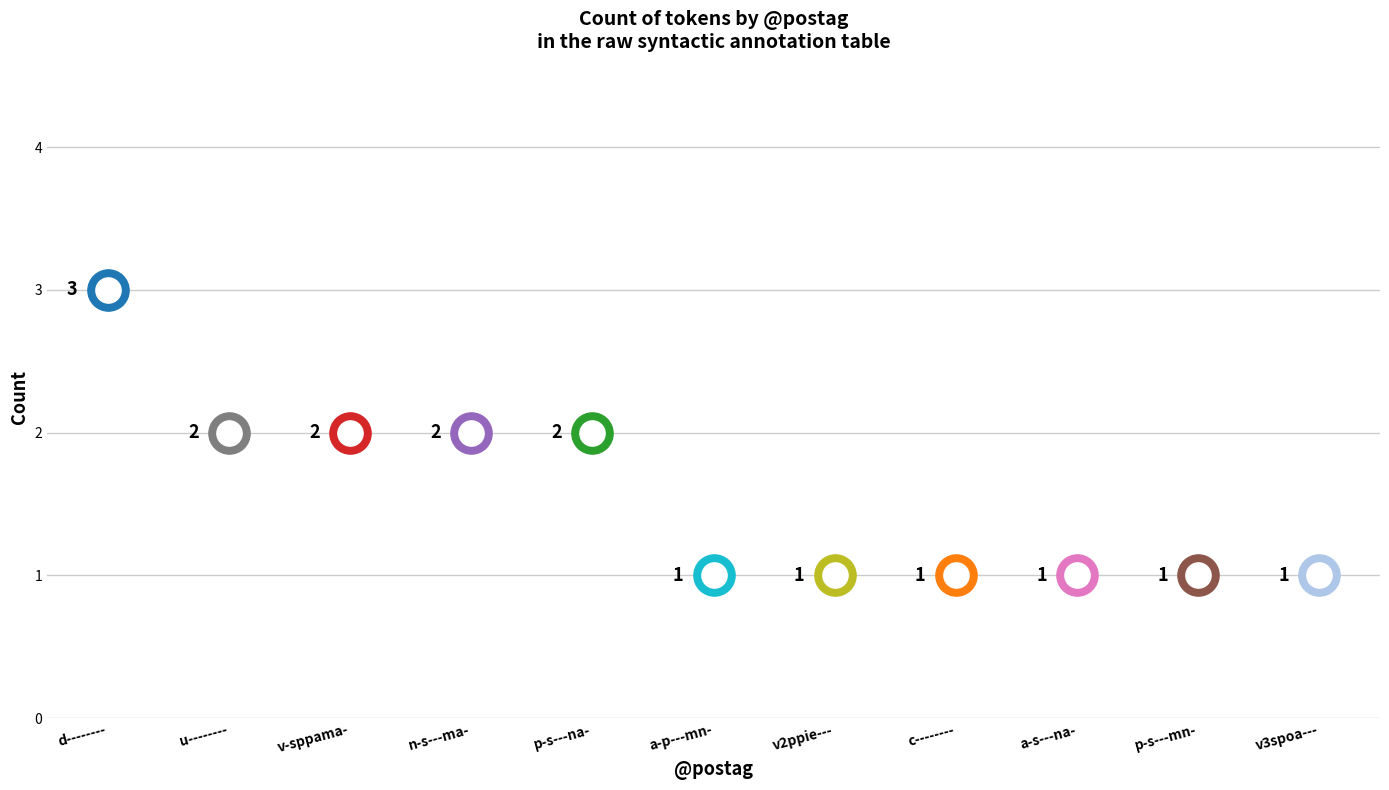

What is the ratio of the value at u-------- to the value at d--------?

0.7